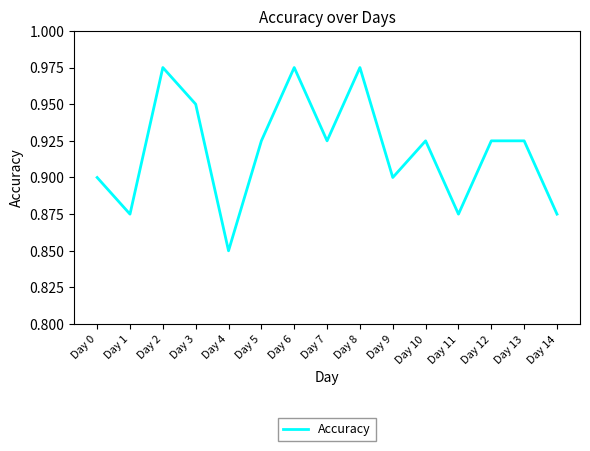

Where is the data nearest to the value 0?

Day 4